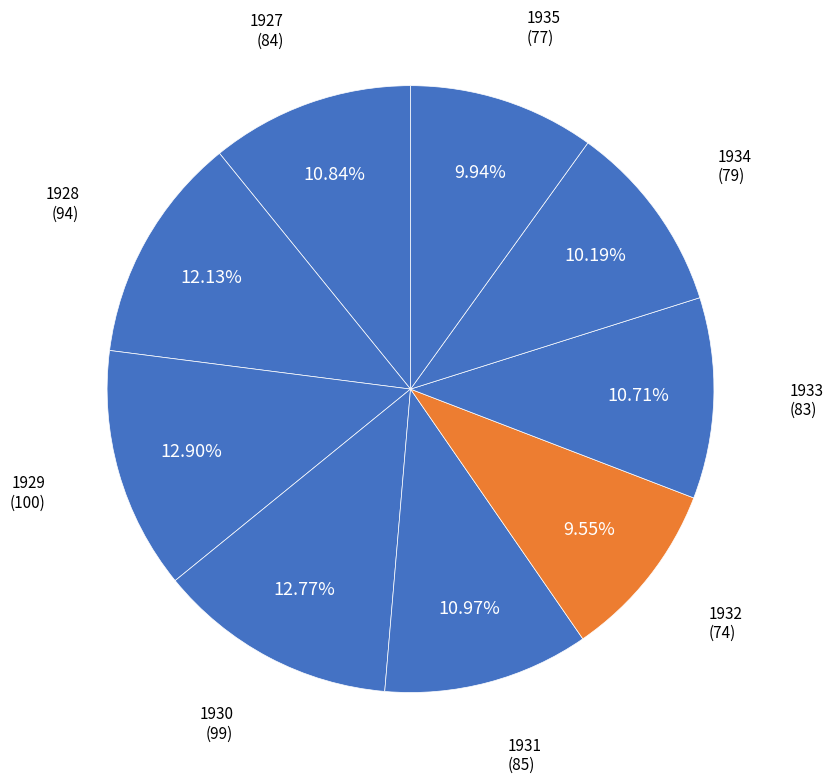

Which slice is the largest?

1929